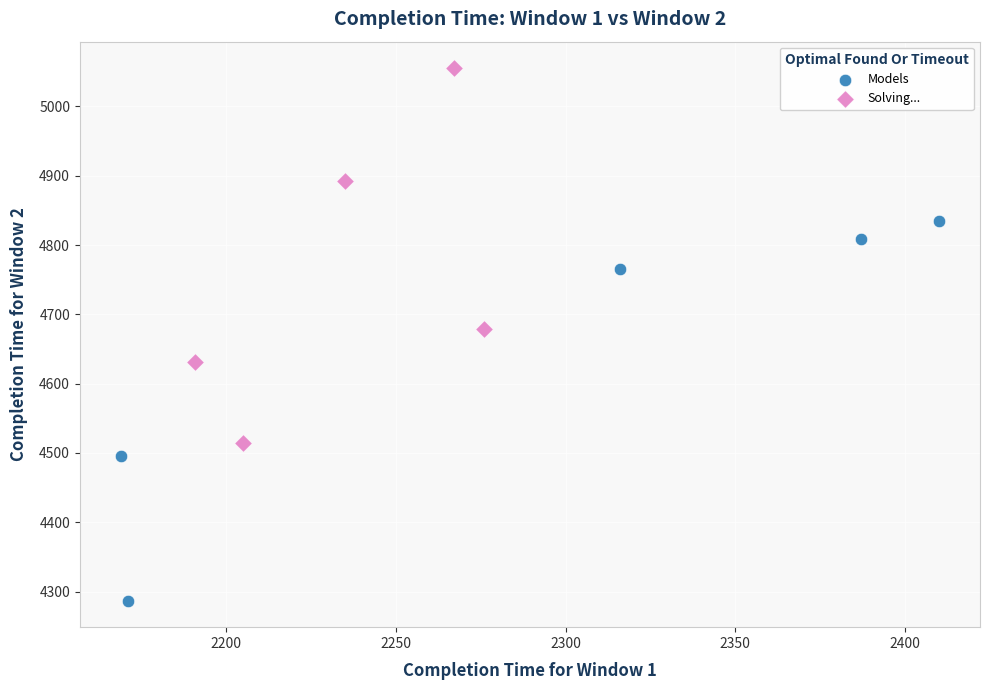

Which series reaches the maximum Y coordinate?

Solving...